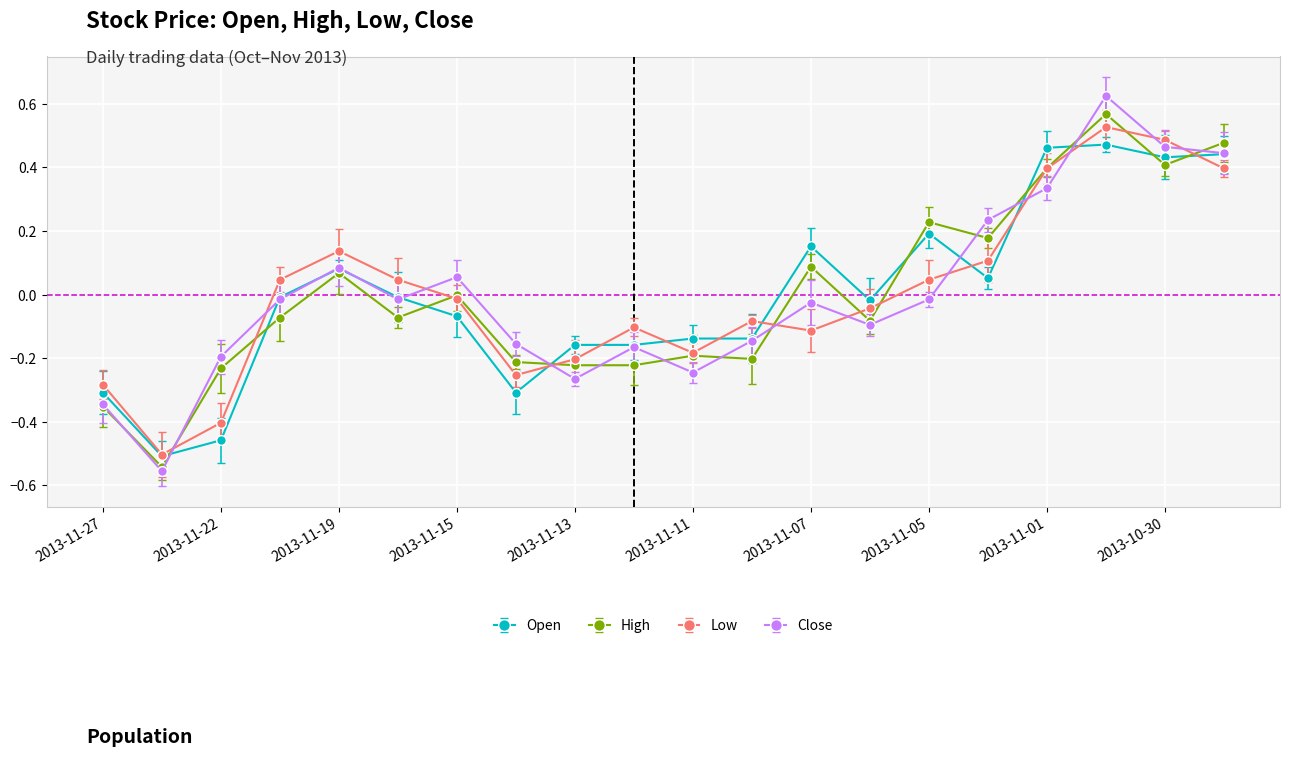

How many interior local valleys does the Low series have?

4